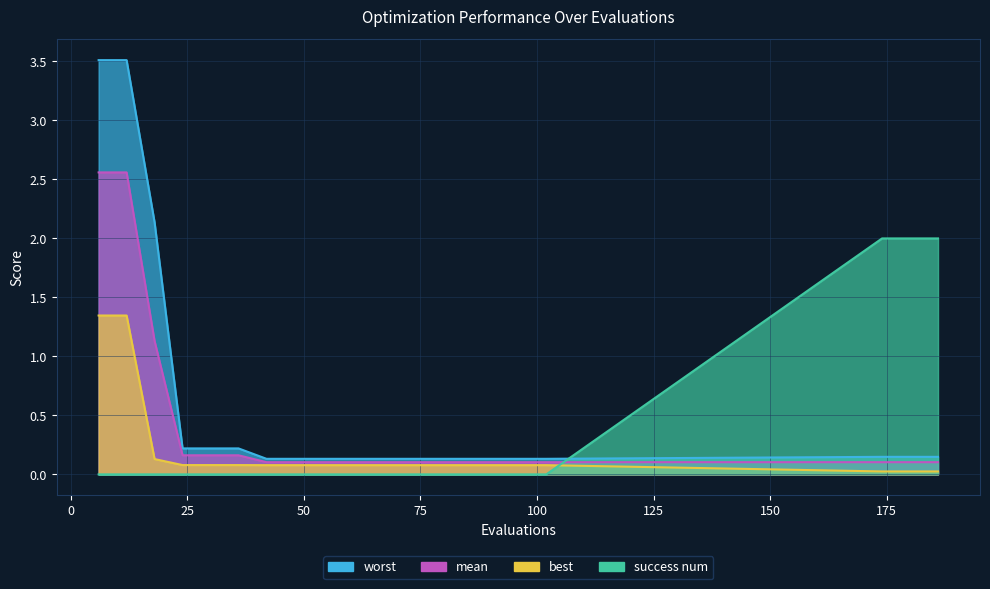

Reading left to right, list all the values displayed in this chart.

mean: 2.6	2.6	1.1	0.2	0.2	0.2	0.1	0.1	0.1	0.1	0.1	0.1	0.1	0.1	0.1	0.1	0.1	0.1	0.1	0.1
best: 1.3	1.3	0.1	0.1	0.1	0.1	0.1	0.1	0.1	0.1	0.1	0.1	0.1	0.1	0.1	0.1	0.1	0.0	0.0	0.0
worst: 3.5	3.5	2.1	0.2	0.2	0.2	0.1	0.1	0.1	0.1	0.1	0.1	0.1	0.1	0.1	0.1	0.1	0.1	0.1	0.1
success num: 0.0	0.0	0.0	0.0	0.0	0.0	0.0	0.0	0.0	0.0	0.0	0.0	0.0	0.0	0.0	0.0	0.0	2.0	2.0	2.0